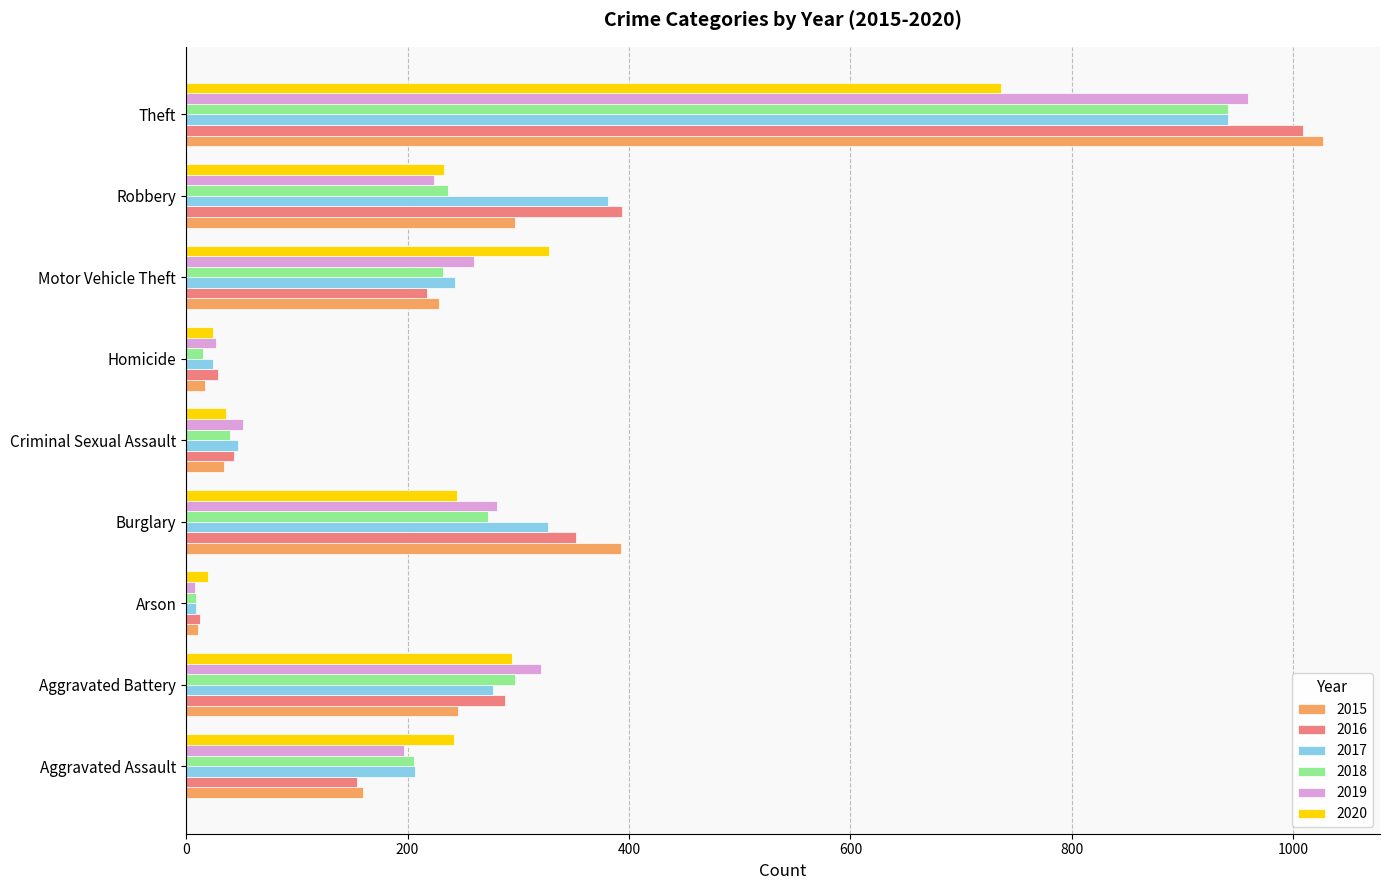

What is the approximate value of 2016 at Motor Vehicle Theft, to the nearest 50?

200